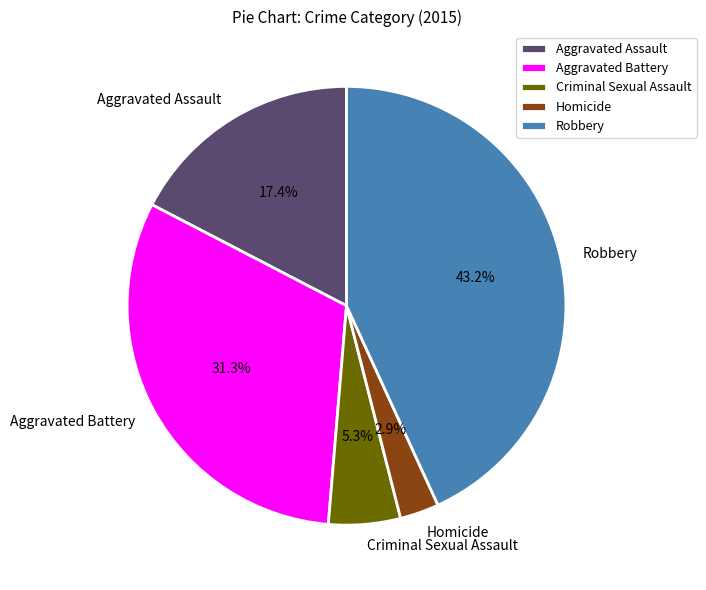

What portion of the pie excludes Criminal Sexual Assault?

94.7%